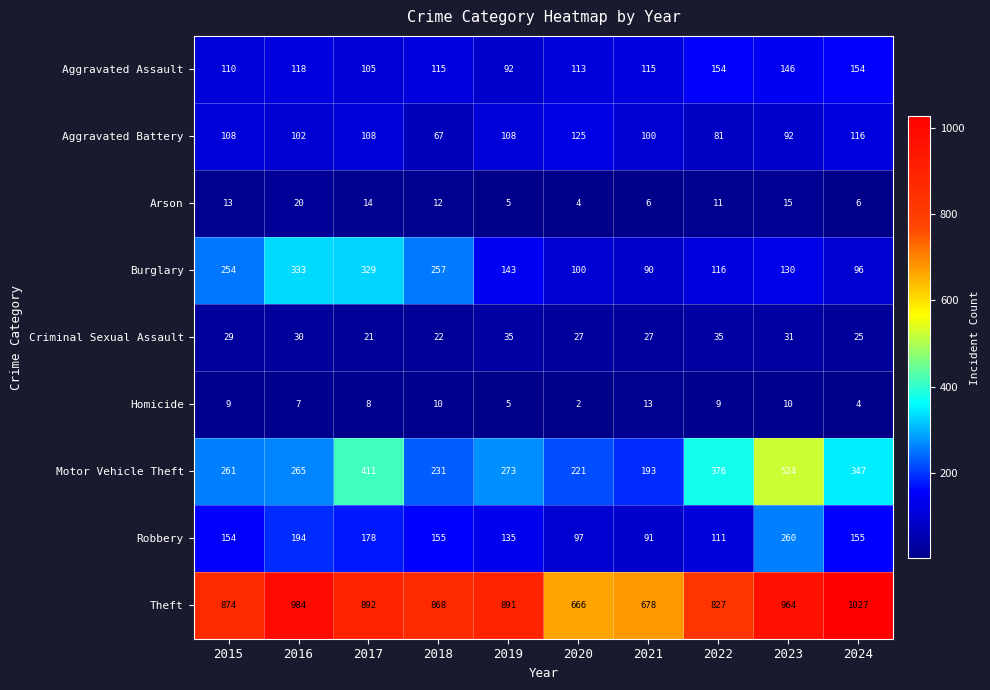

The value of Robbery at 2019 is 191. True or false?

False